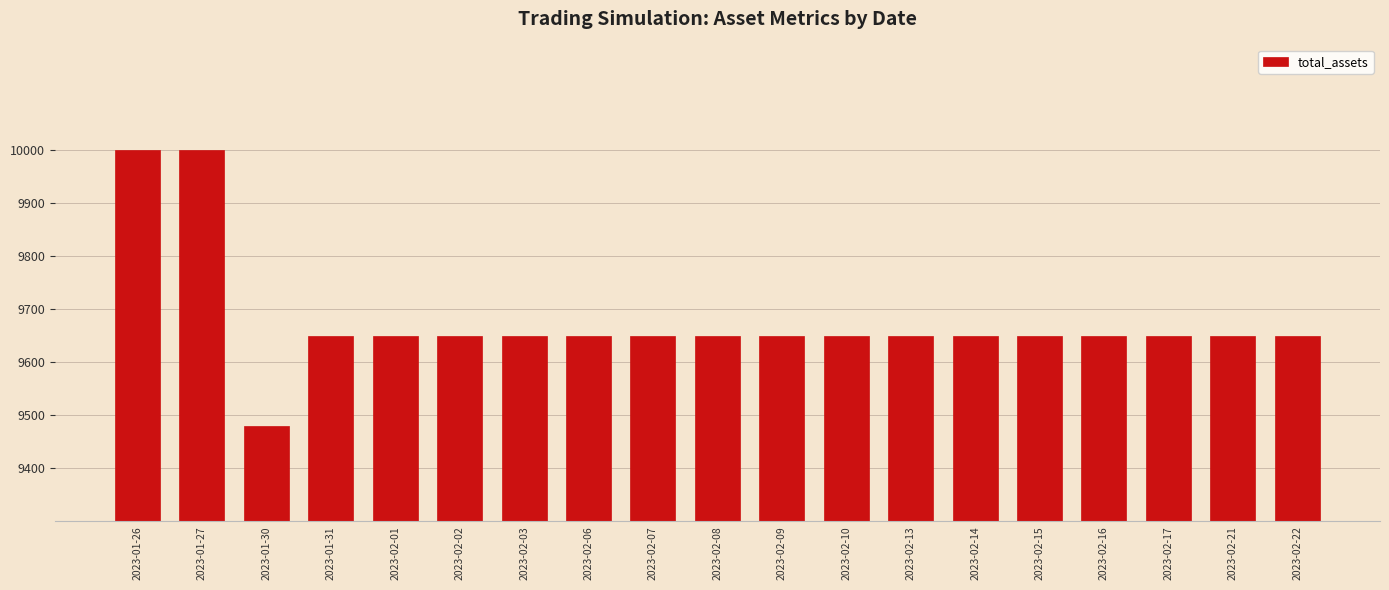

What is the minimum value shown in the chart?

9479.3